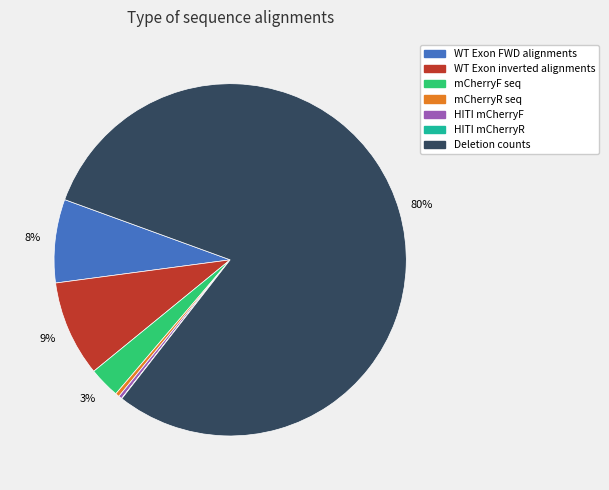

Combined, do Deletion counts and mCherryF seq account for over 50%?

Yes